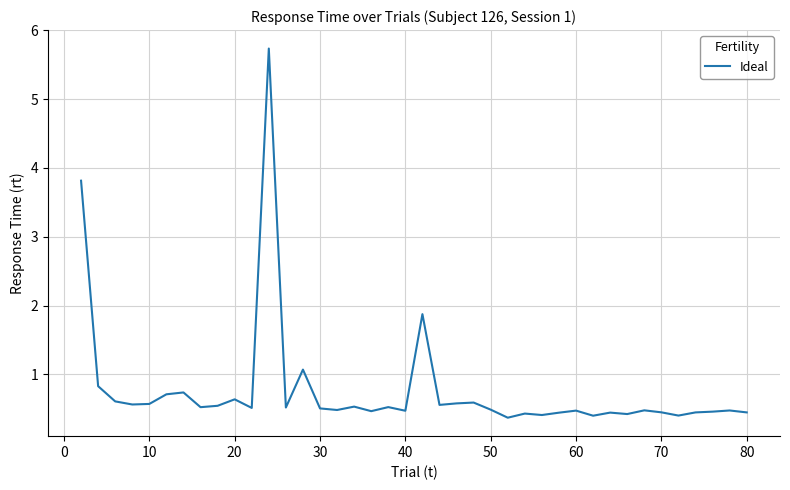

What is the difference between the maximum and minimum values?

5.4